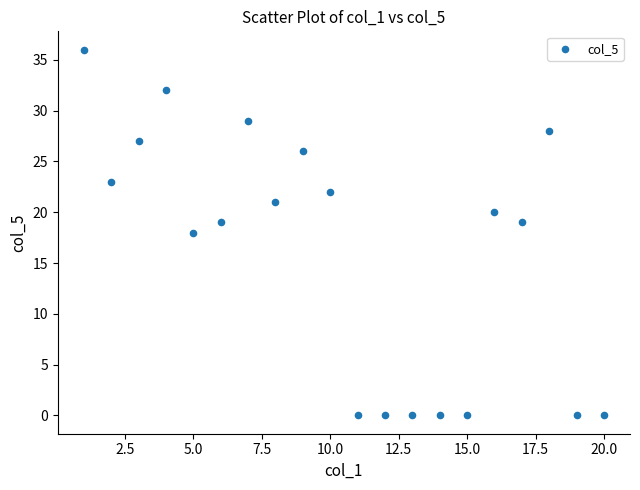

What is the range of Y values (max minus min)?

36